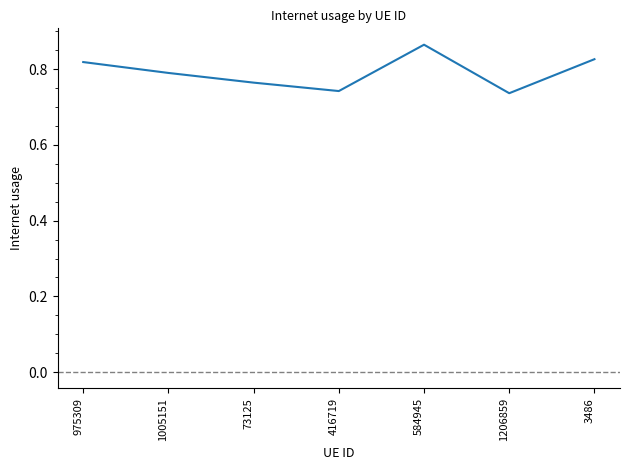

What position from the right is 584945?

3